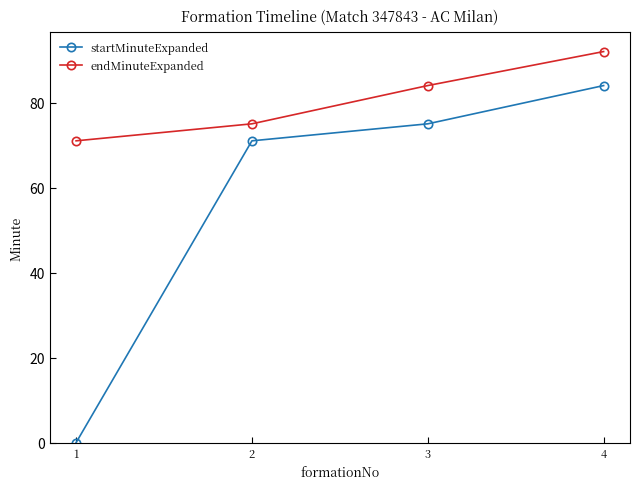

True or false: startMinuteExpanded and endMinuteExpanded intersect in this chart.

False